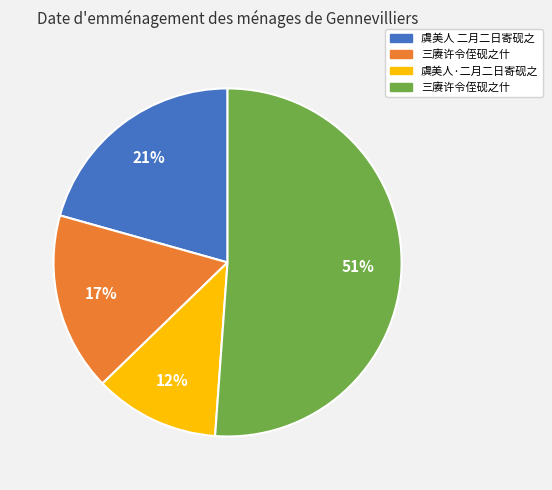

How many slices are in this pie chart?

4